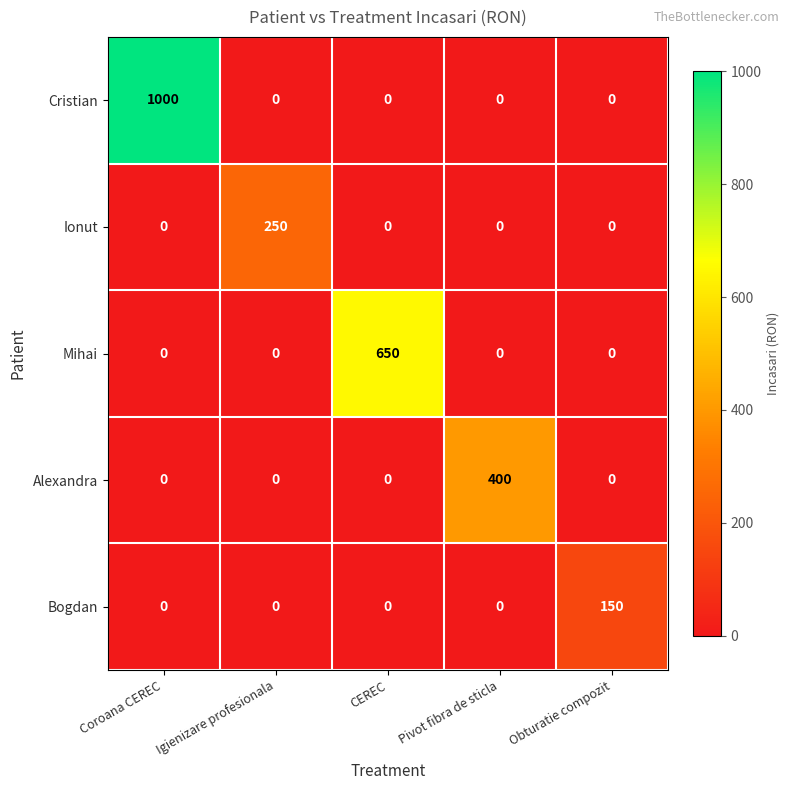

What is the spread (max minus min) of values at Obturatie compozit?

150